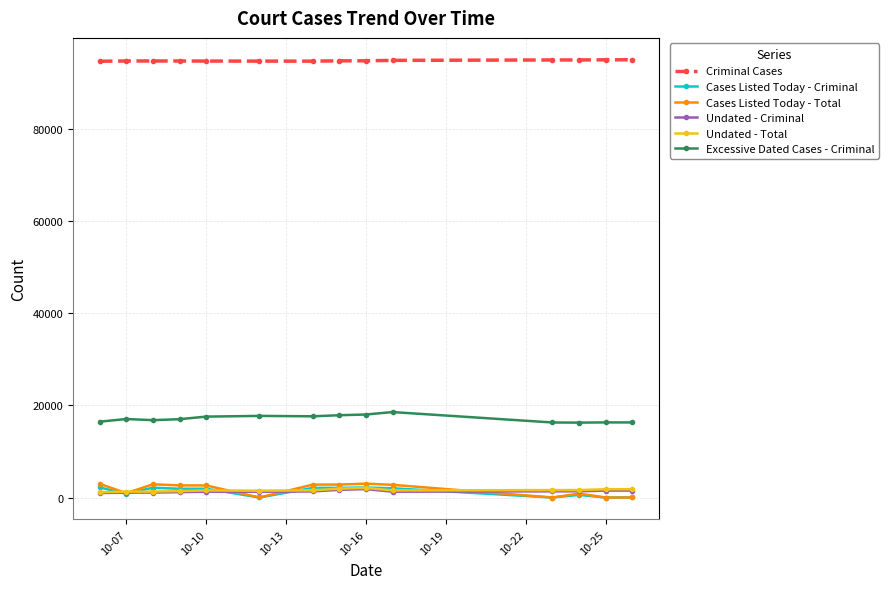

What is the average value of the Cases Listed Today - Criminal series?

1284